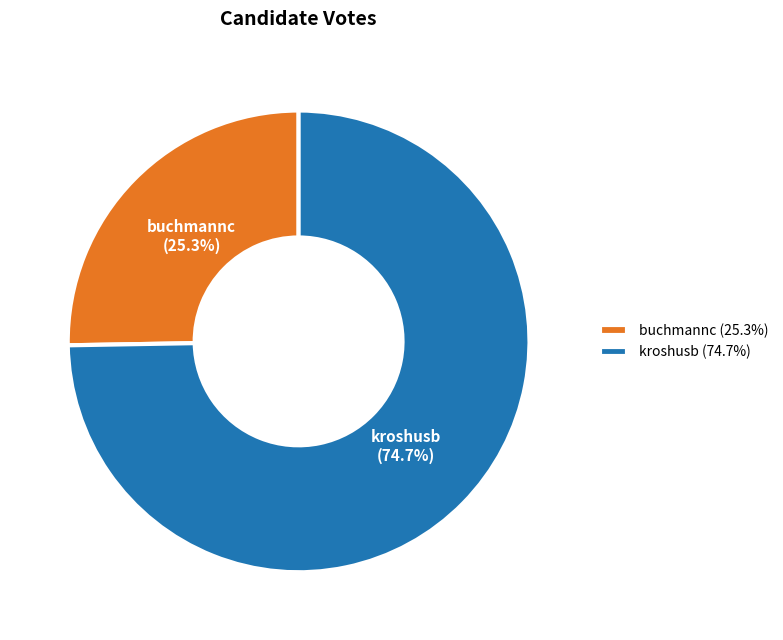

To the nearest percent, what is the difference between the largest and smallest slice percentages?

49%